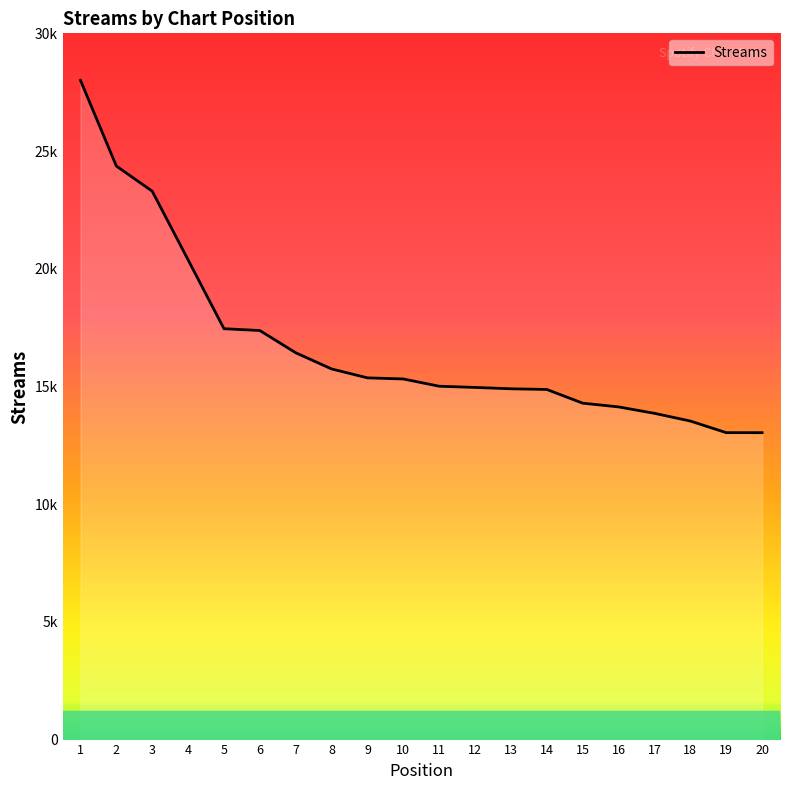

Does the chart have visible grid lines?

No